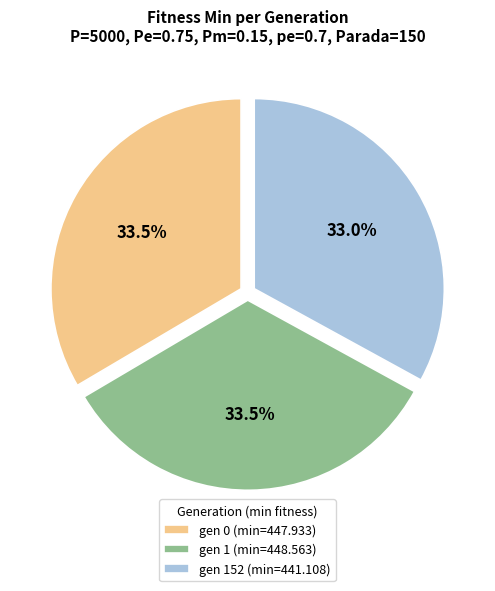

Which slice is the smallest?

gen 152 (min=441.108)